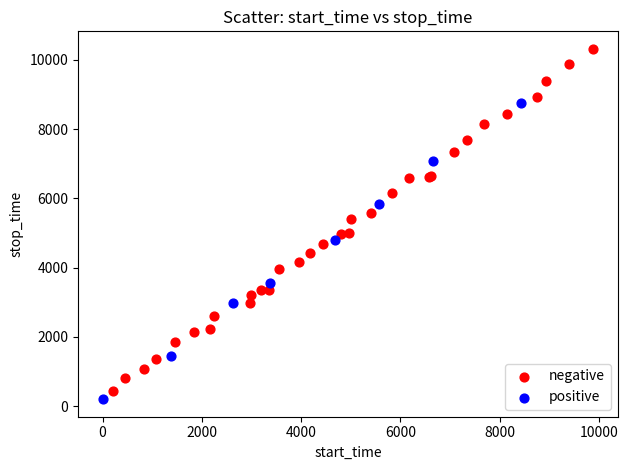

Which series has the widest spread of Y values?

negative